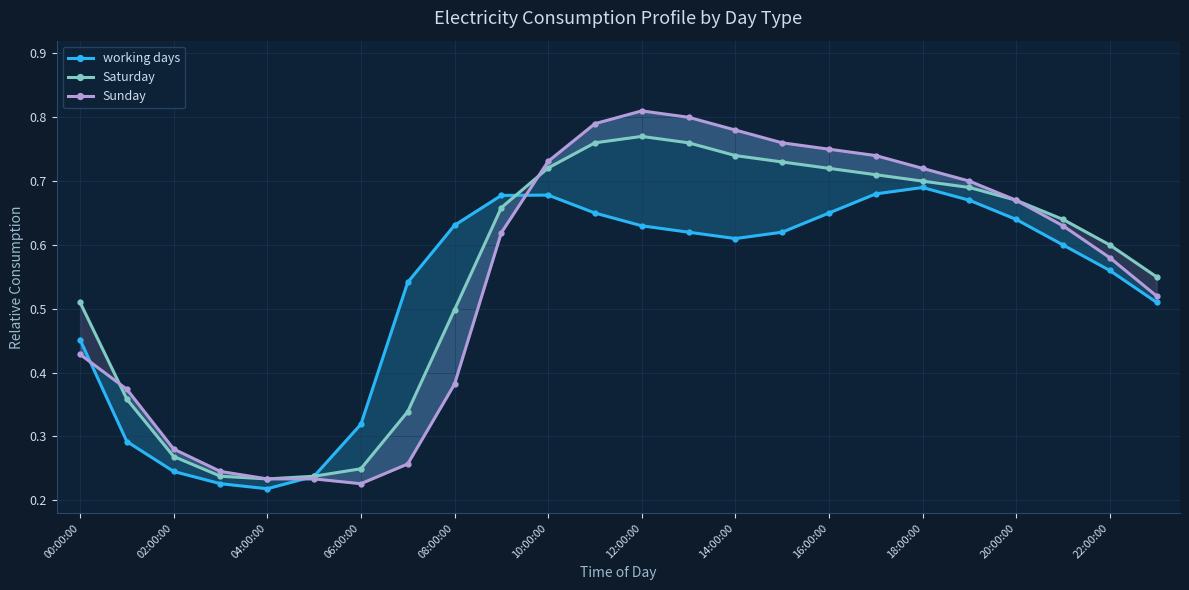

How many lines are shown in the chart?

3